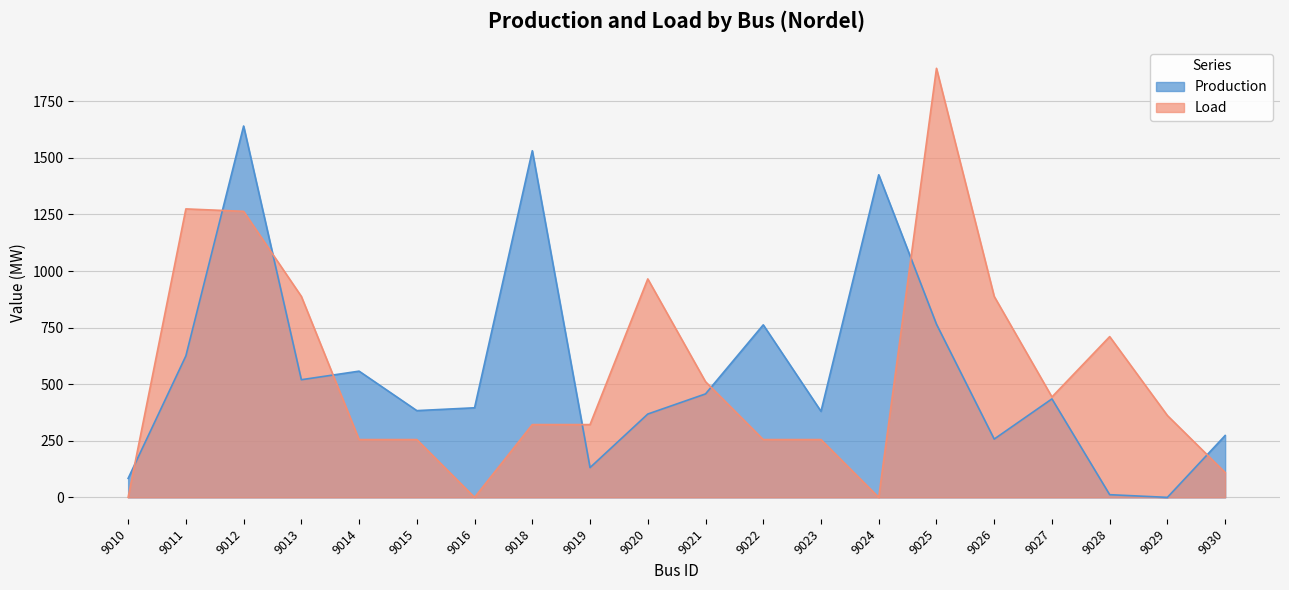

Is the value of Production at 9020 greater than the value of Load at 9010?

Yes